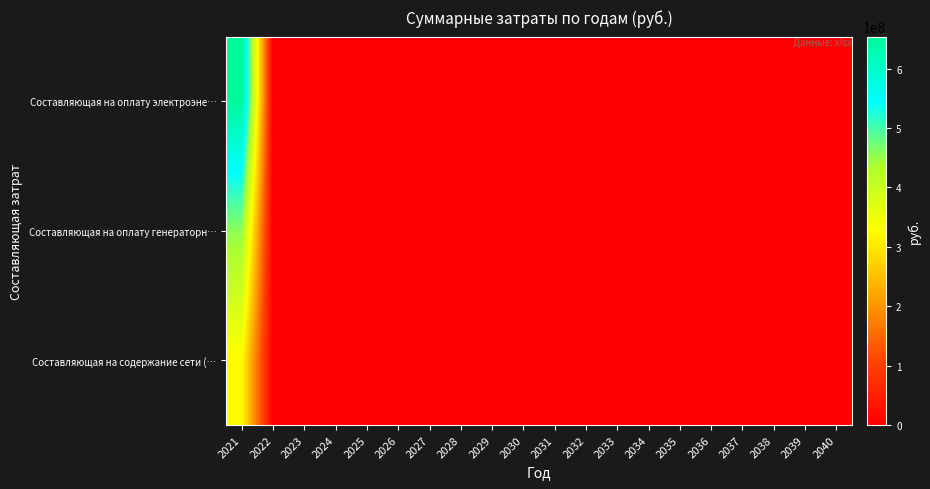

Reading right to left, transcribe all the data shown in this chart.

Составляющая на оплату электроэне…: 2040=0.0	2039=0.0	2038=0.0	2037=0.0	2036=0.0	2035=0.0	2034=0.0	2033=0.0	2032=0.0	2031=0.0	2030=0.0	2029=0.0	2028=0.0	2027=0.0	2026=0.0	2025=0.0	2024=0.0	2023=0.0	2022=0.0	2021=654049327.5
Составляющая на оплату генераторн…: 2040=0.0	2039=0.0	2038=0.0	2037=0.0	2036=0.0	2035=0.0	2034=0.0	2033=0.0	2032=0.0	2031=0.0	2030=0.0	2029=0.0	2028=0.0	2027=0.0	2026=0.0	2025=0.0	2024=0.0	2023=0.0	2022=0.0	2021=456505614.6
Составляющая на содержание сети (…: 2040=0.0	2039=0.0	2038=0.0	2037=0.0	2036=0.0	2035=0.0	2034=0.0	2033=0.0	2032=0.0	2031=0.0	2030=0.0	2029=0.0	2028=0.0	2027=0.0	2026=0.0	2025=0.0	2024=0.0	2023=0.0	2022=0.0	2021=325286161.5